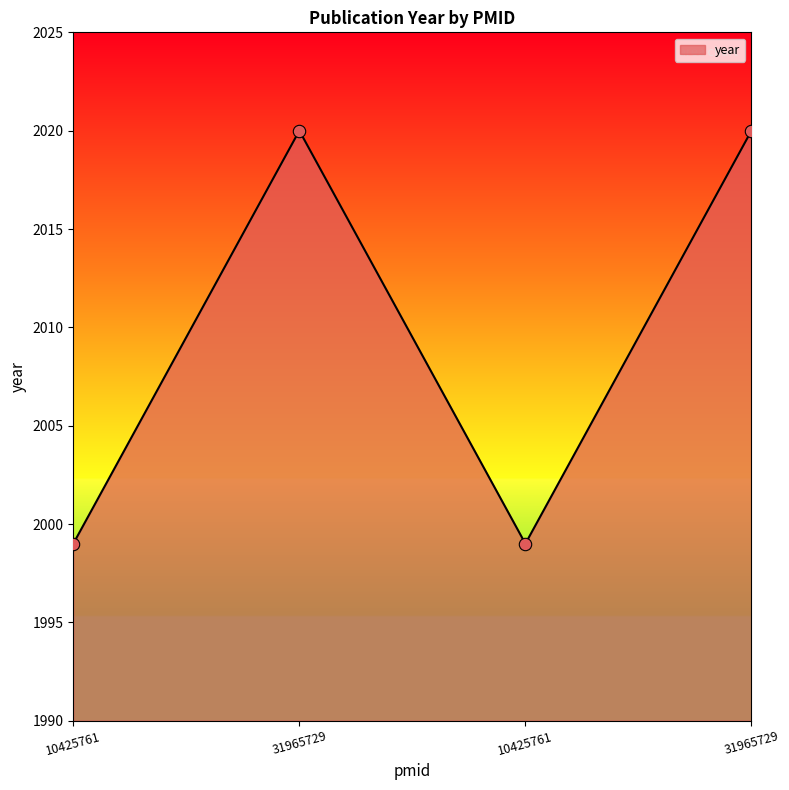

What is the change in value from 10425761 to 31965729?

+21